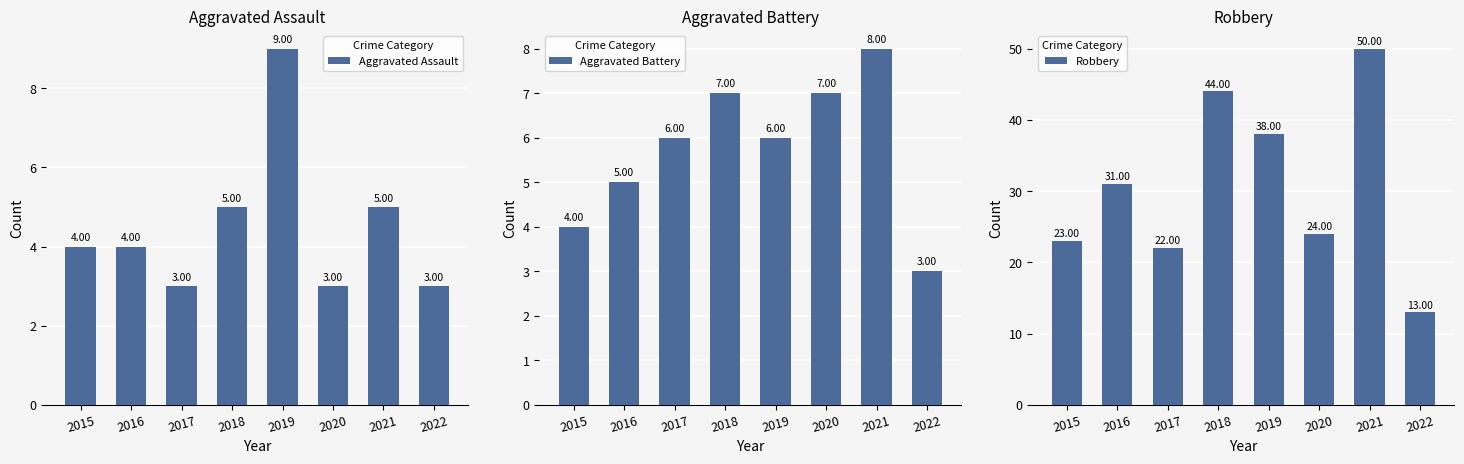

Is it true that Aggravated Battery equals 10 at 2019?

False